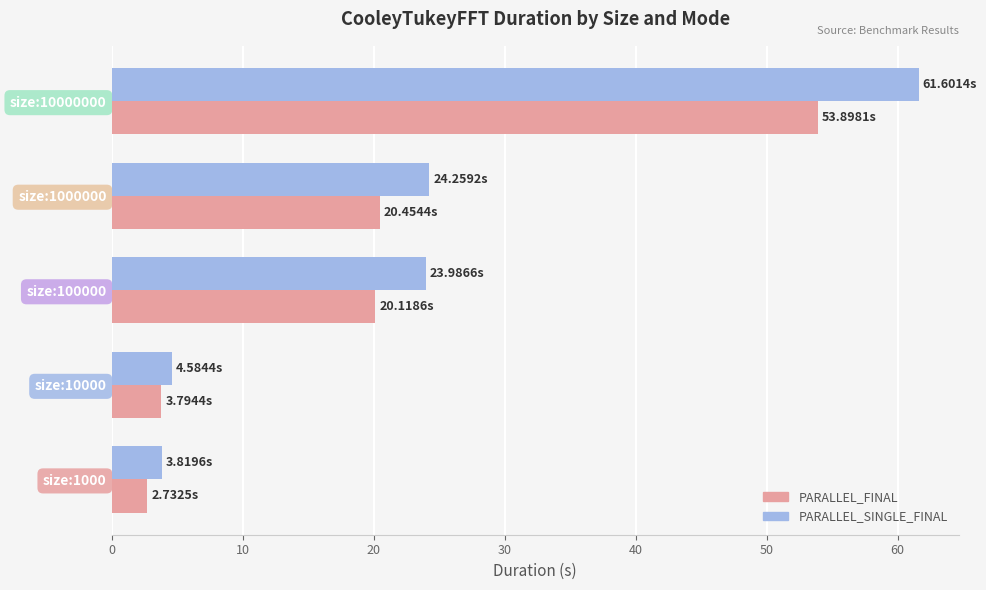

Rank the series by their maximum value, from lowest to highest.

PARALLEL_FINAL, PARALLEL_SINGLE_FINAL